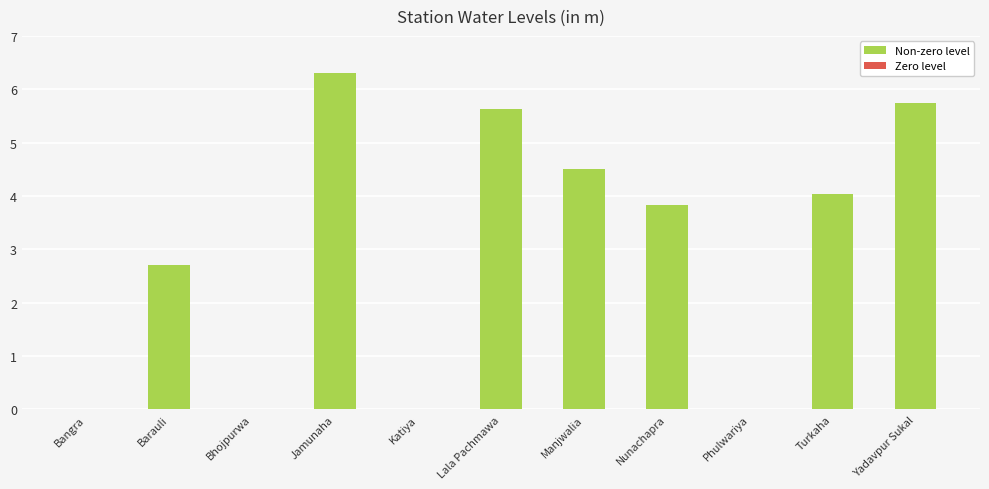

What is the sum of the values at Phulwariya and Lala Pachmawa?

5.6